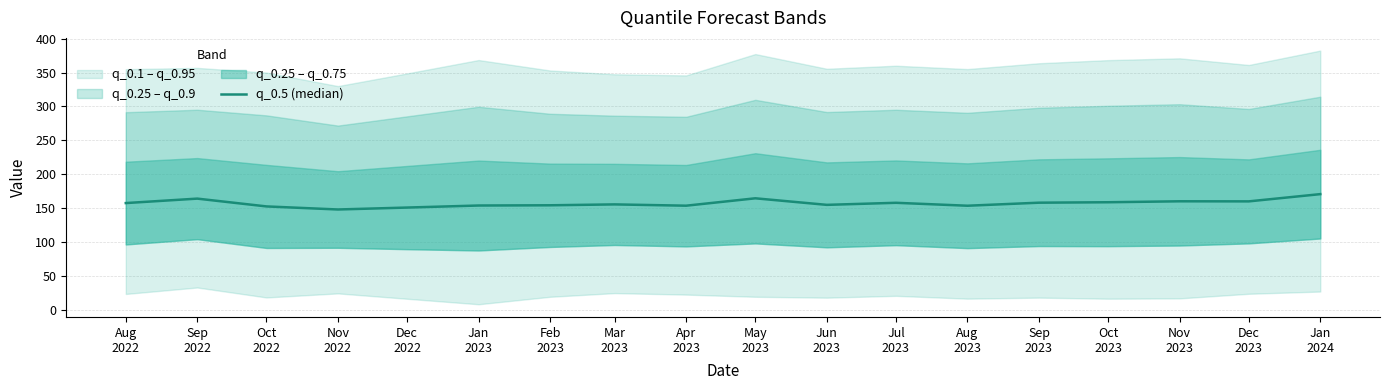

What is the change in value from Apr
2023 to Jul
2023?

+4.3